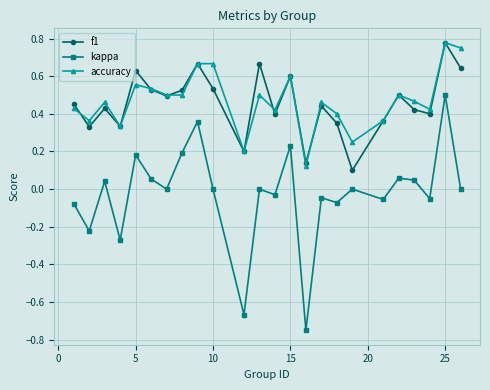

True or false: kappa and accuracy intersect in this chart.

False